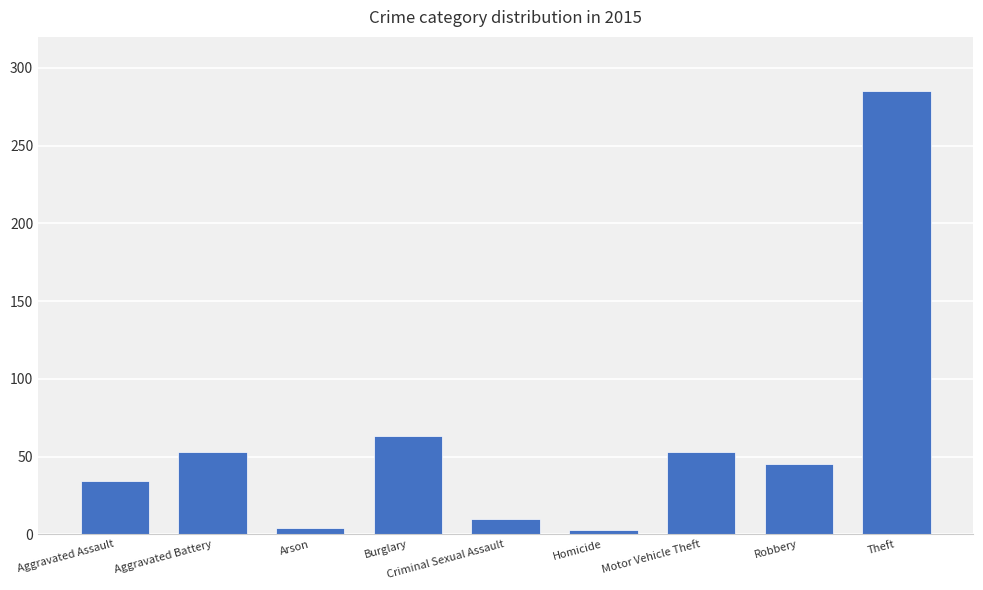

What is the label of the 1st bar from the left?

Aggravated Assault